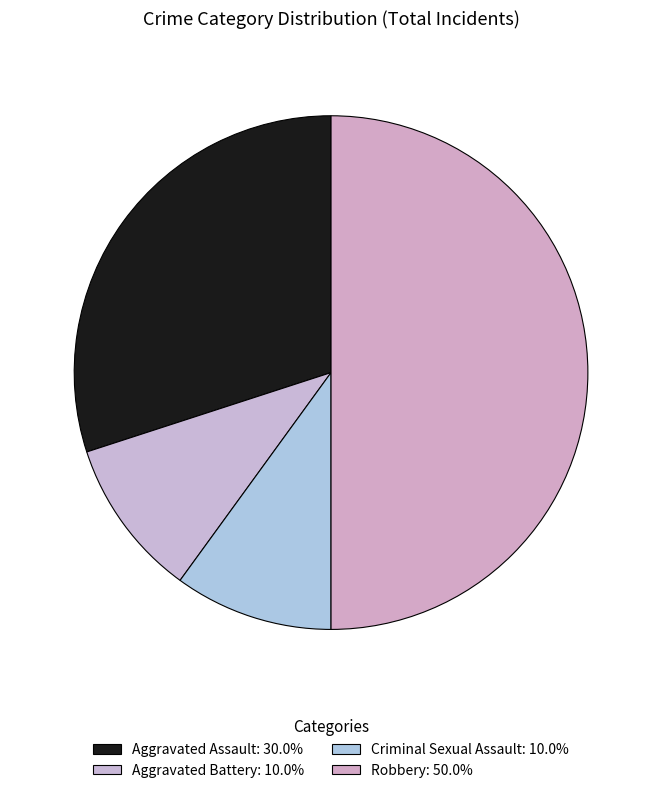

Between Robbery and Aggravated Battery, which is larger?

Robbery